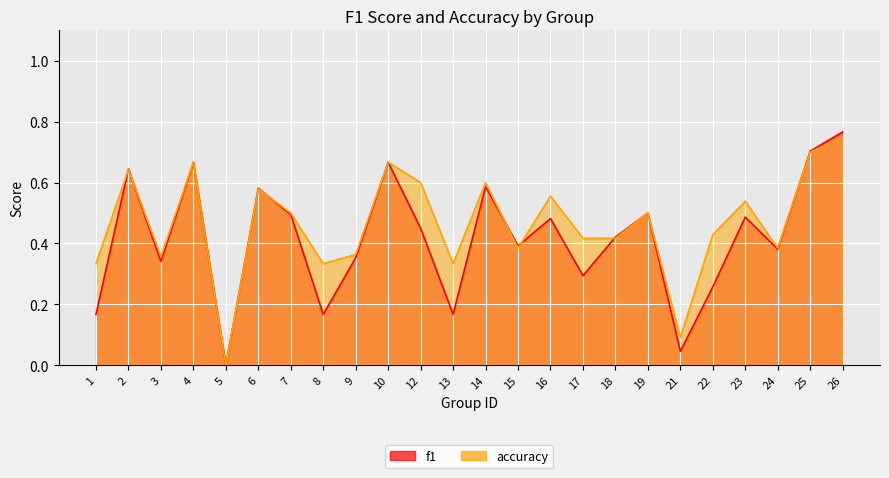

List the series in order of their overall mean, highest first.

accuracy, f1